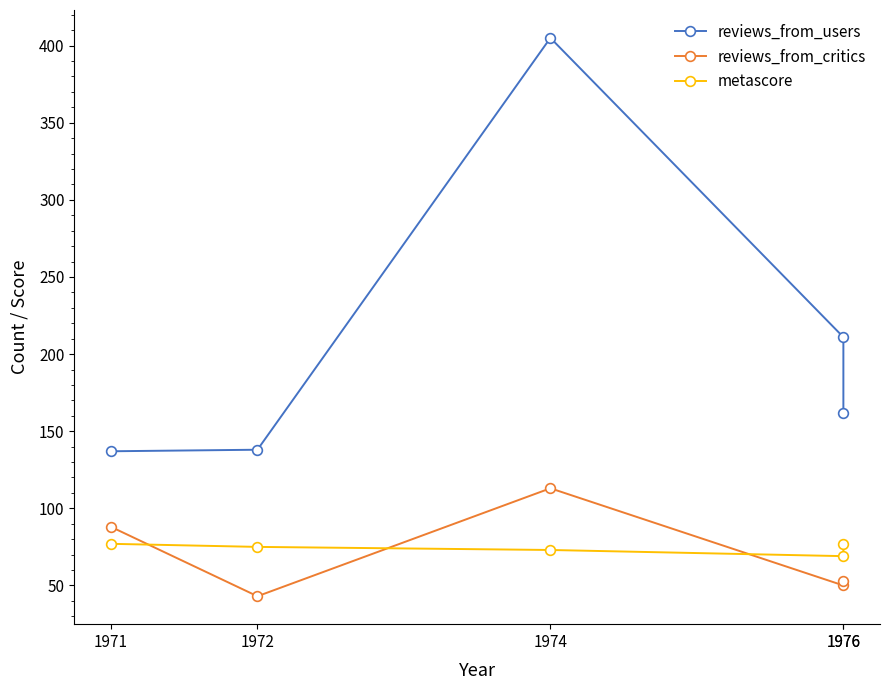

What is the highest value of the reviews_from_users series?

405